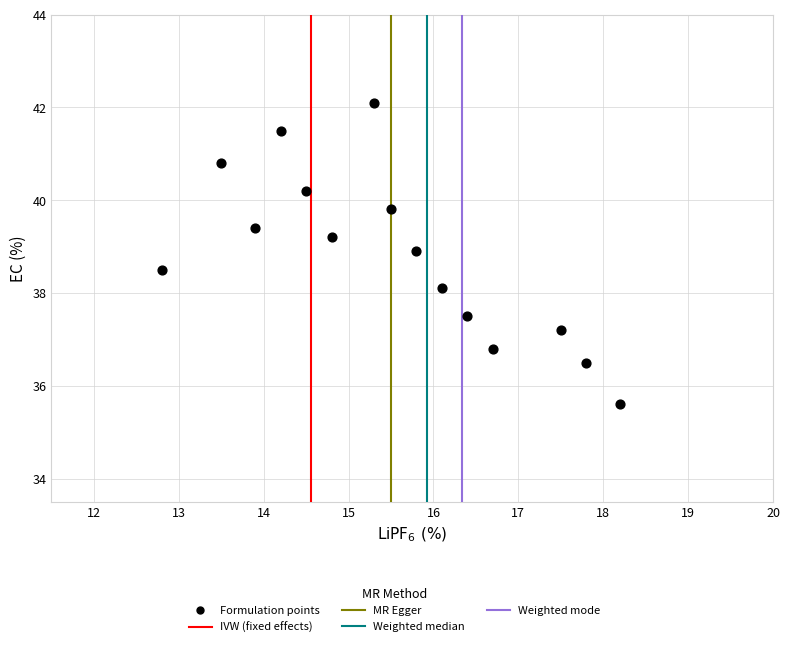

What is the range of Y values (max minus min)?

6.5